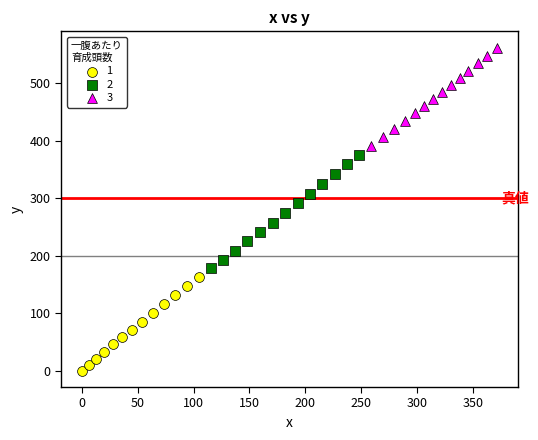

Which series reaches the maximum Y coordinate?

3